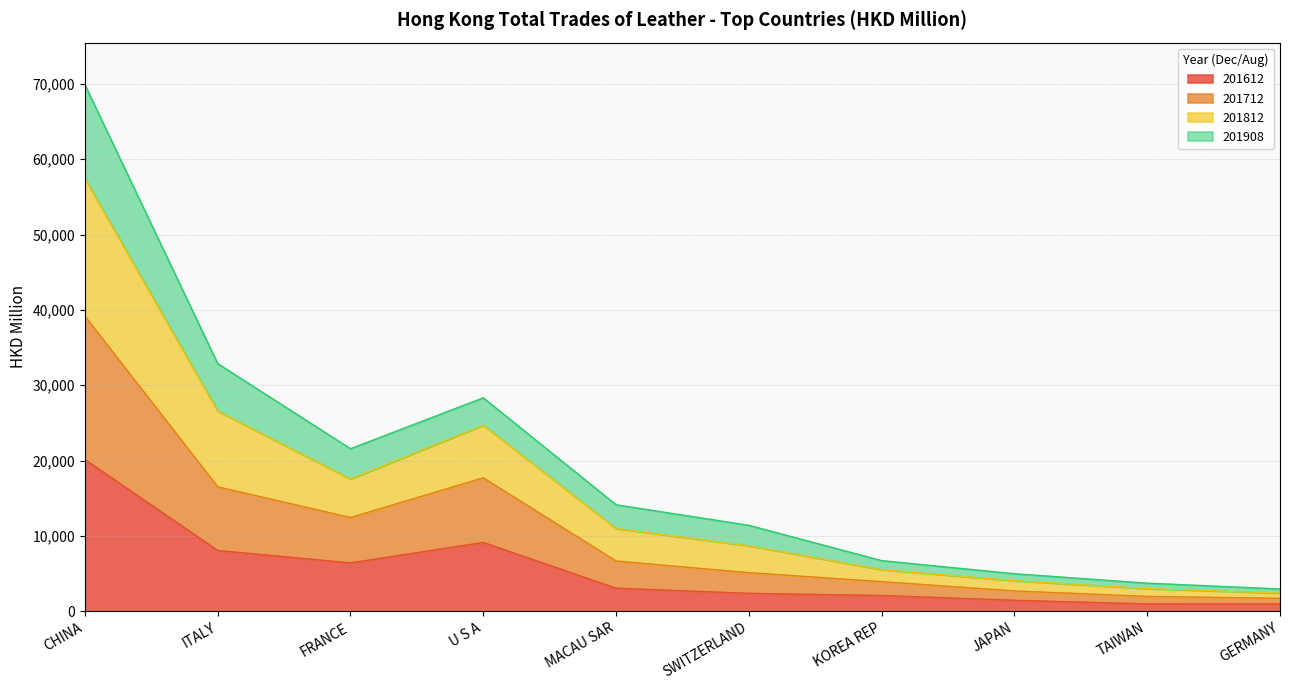

True or false: 201908 and 201812 cross at least once.

False